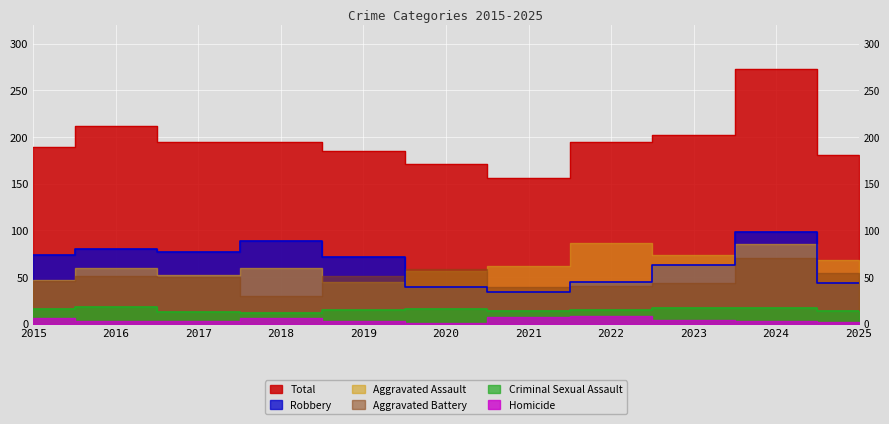

What is the value of the Criminal Sexual Assault point at the 2nd from the left?

18